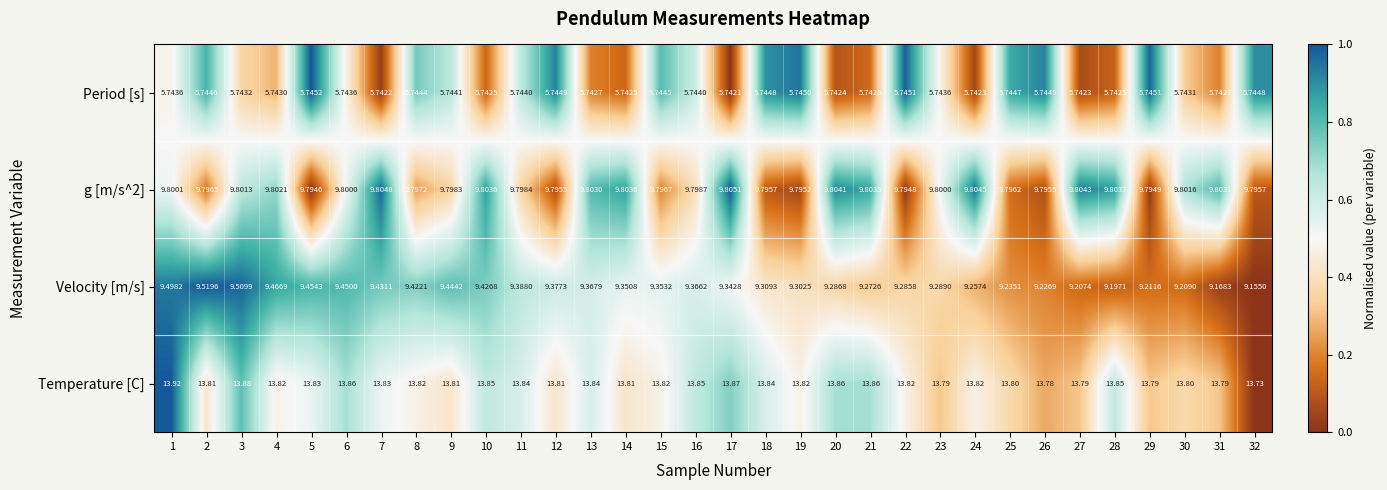

Is the value of Period [s] at 20 greater than the value of Temperature [C] at 22?

No